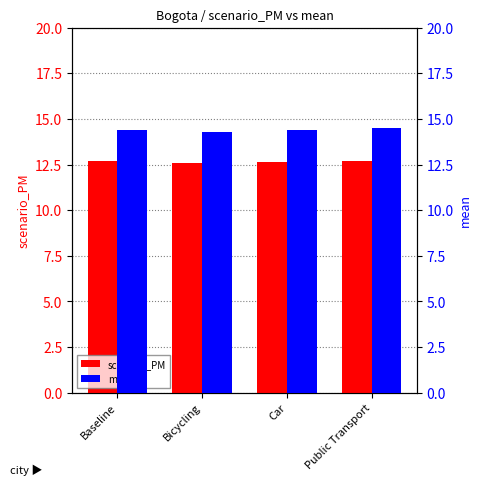

Which series has the widest spread of values?

mean